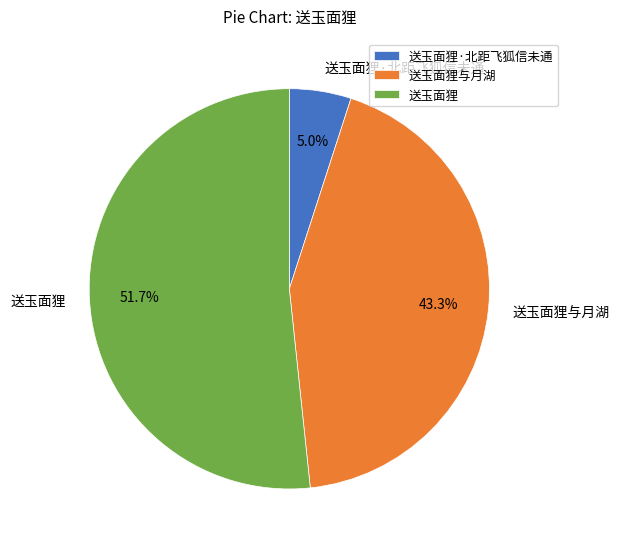

What is the smallest slice in the pie chart?

送玉面狸·北距飞狐信未通